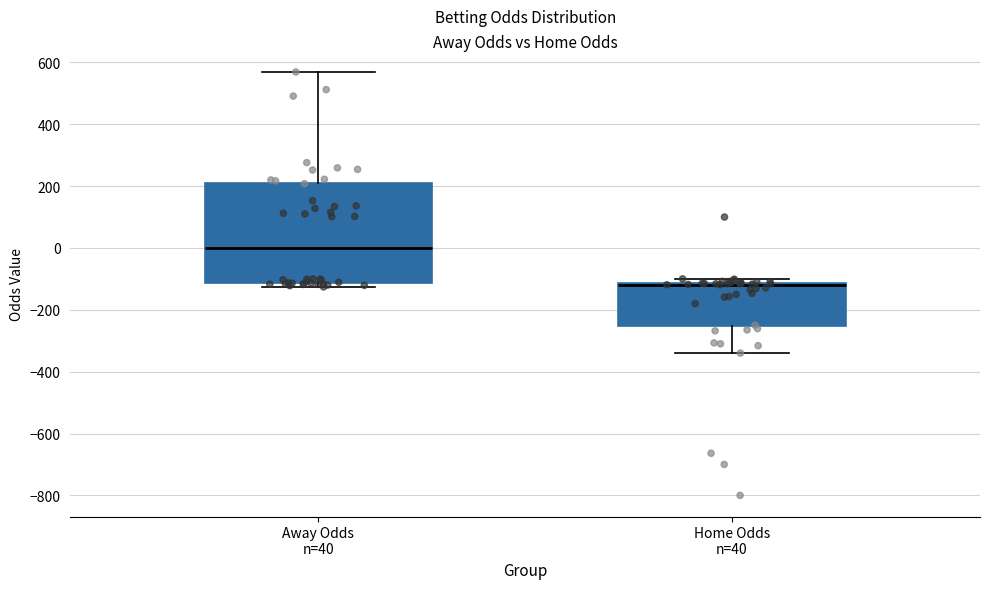

Reading left to right, transcribe this box plot: for each box, give where its median line is, the range the box spans, and where its two whiskers end, as read against the y-axis. The values are not printed on the chart, so give them approximately, as read against the axis.

Away Odds n=40: median 0, box -120 to 220, whiskers -120 (just below the box's lower edge) to 560
Home Odds n=40: median -120 (drawn on the box's upper edge), box -260 to -120, whiskers -340 to -100